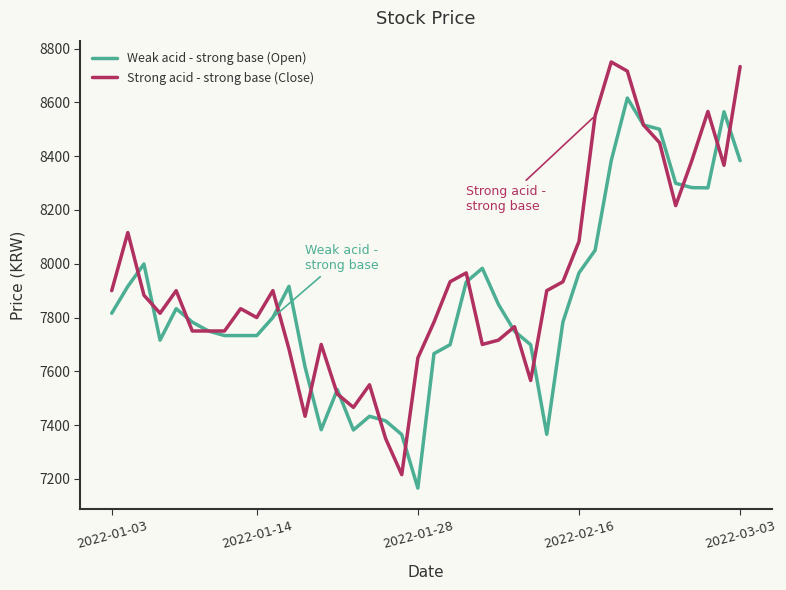

Which series has the largest total across all categories?

Strong acid - strong base (Close)